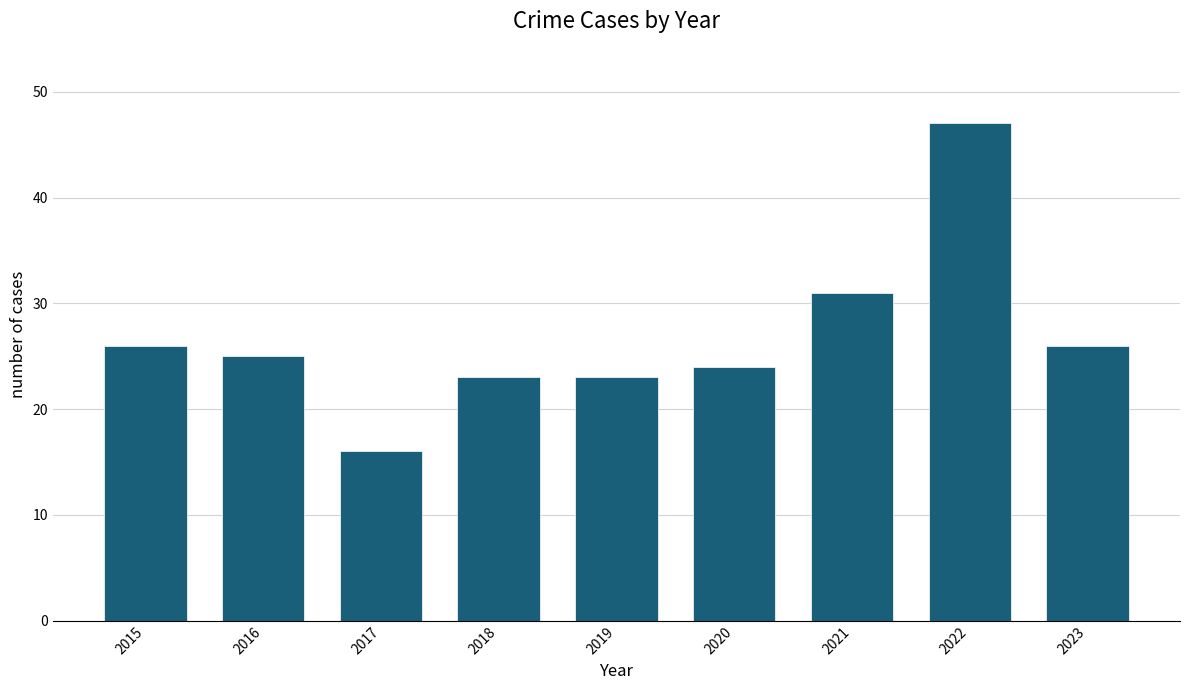

What is the greatest value displayed?

47